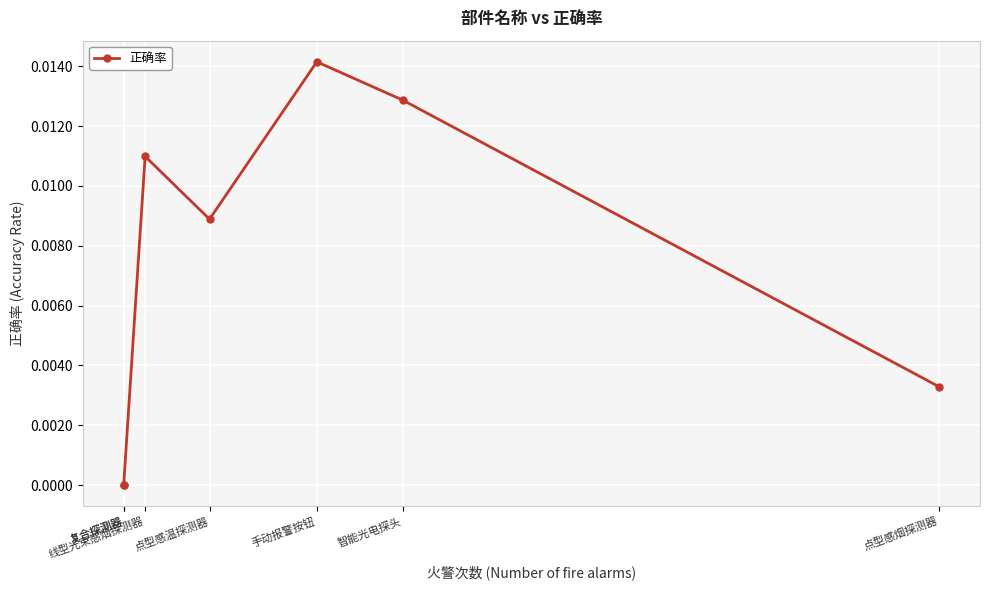

How many interior local valleys (lower than both neighbors) does the data have?

1